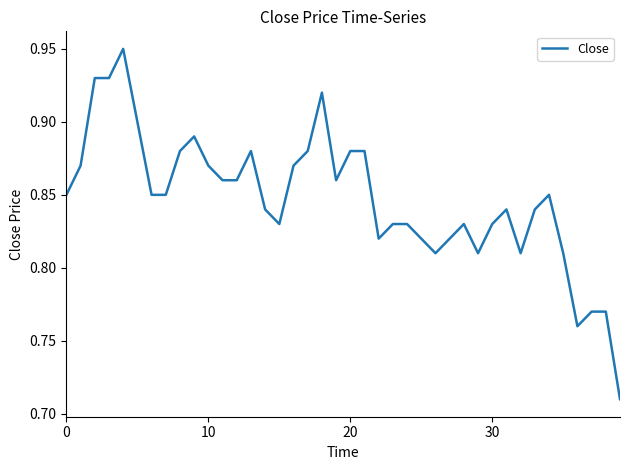

Count the values in the range 0 to 1.

40